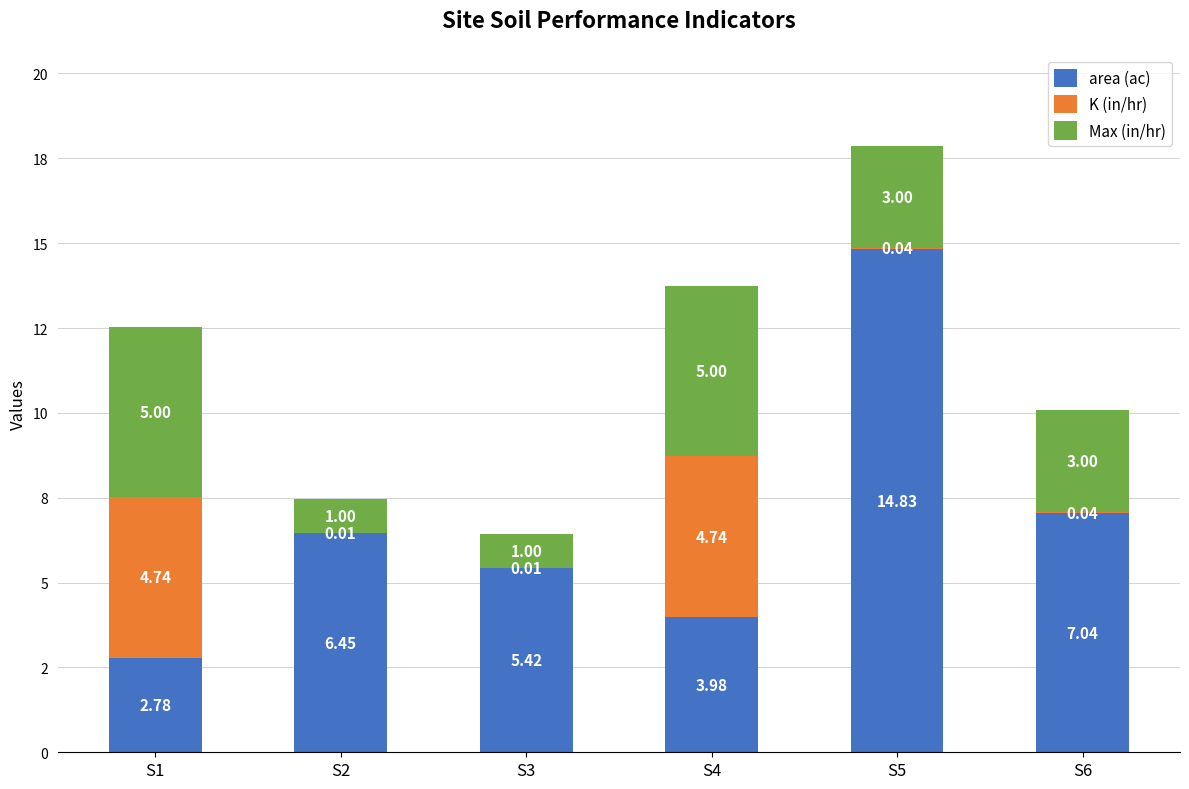

List the series in order of their overall mean, lowest first.

K (in/hr), Max (in/hr), area (ac)